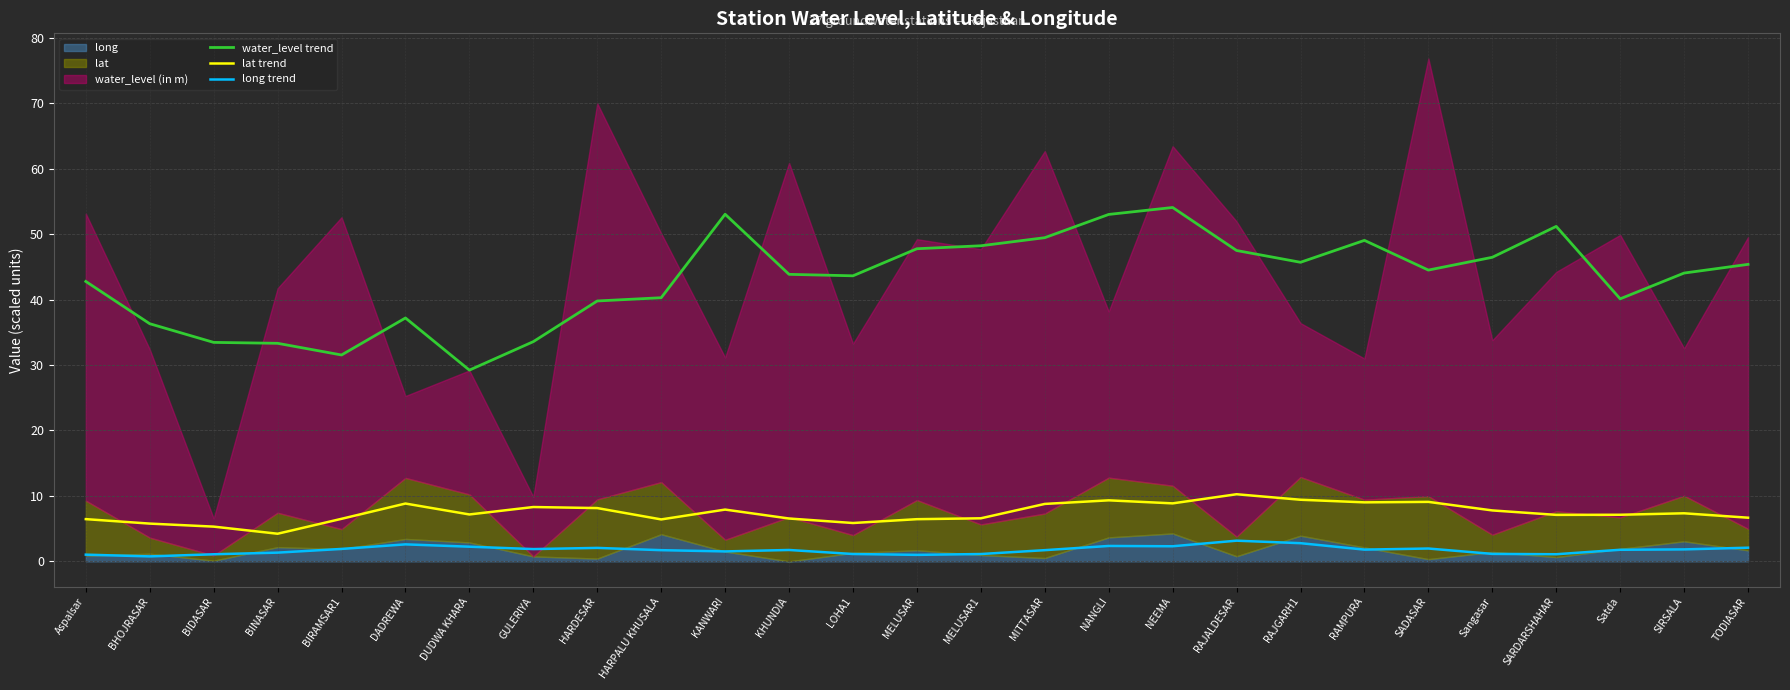

What is the average value of the long trend series?

1.7